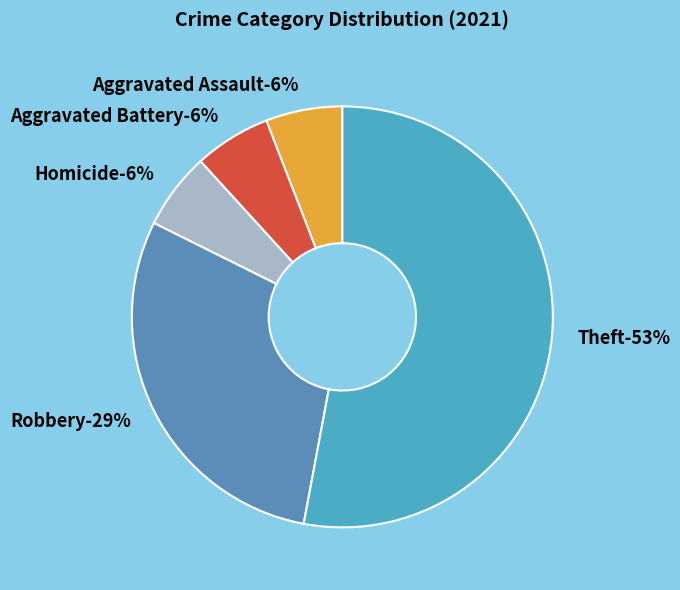

The Robbery slice represents 20% of the pie. True or false?

False